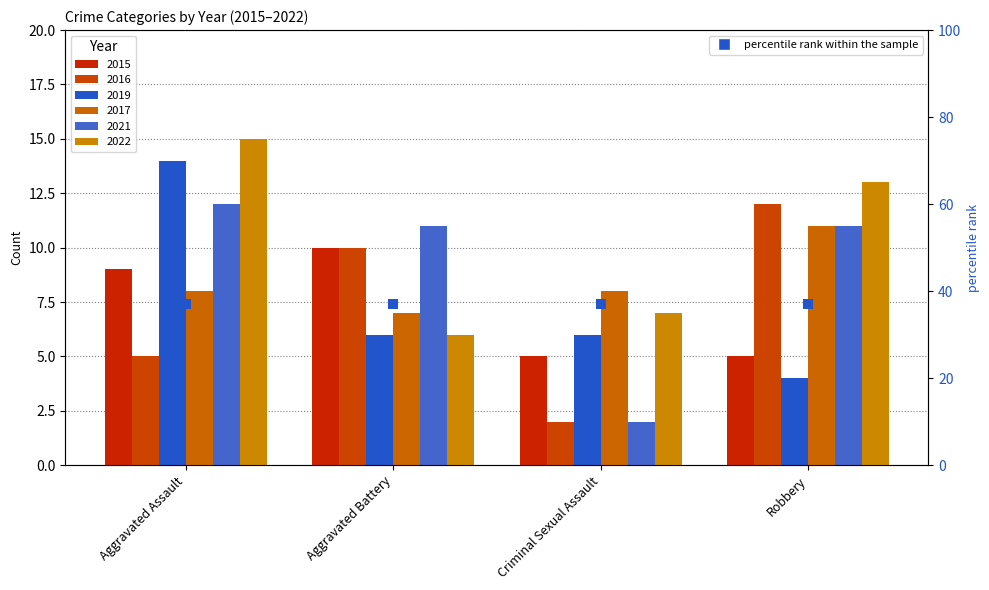

What is the total value across all series at Aggravated Assault?

63